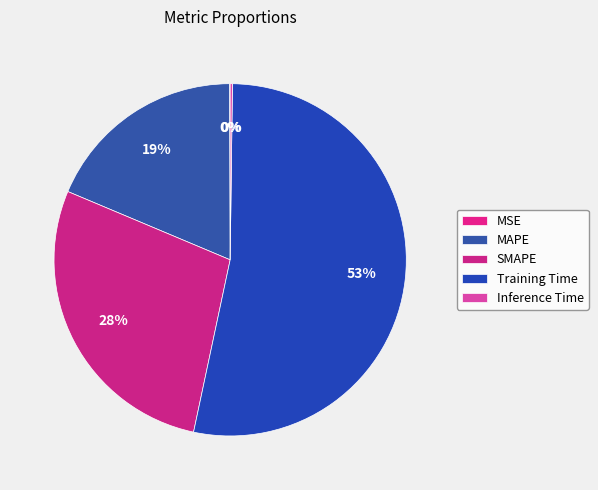

What percentage do MAPE and SMAPE together represent?

46.6%